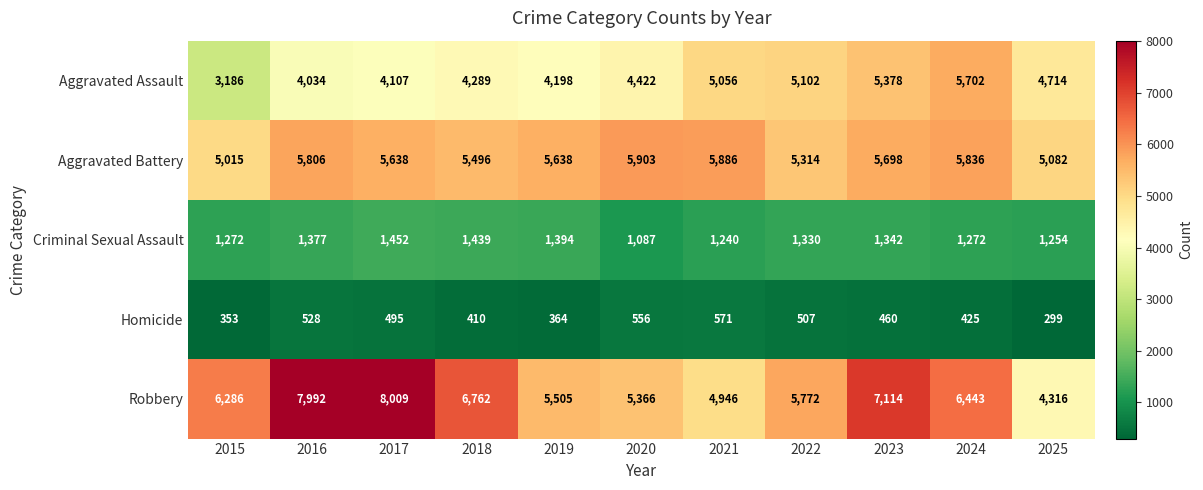

What is the minimum value for Aggravated Assault?

3186